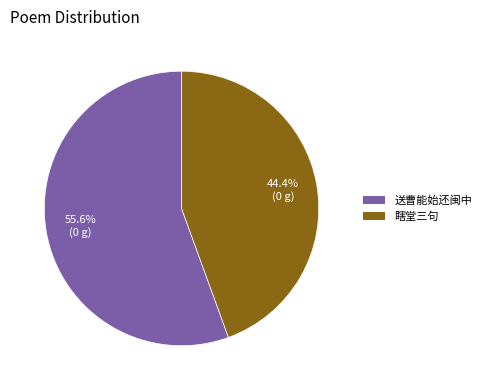

Is there any slice that represents more than half of the pie?

Yes